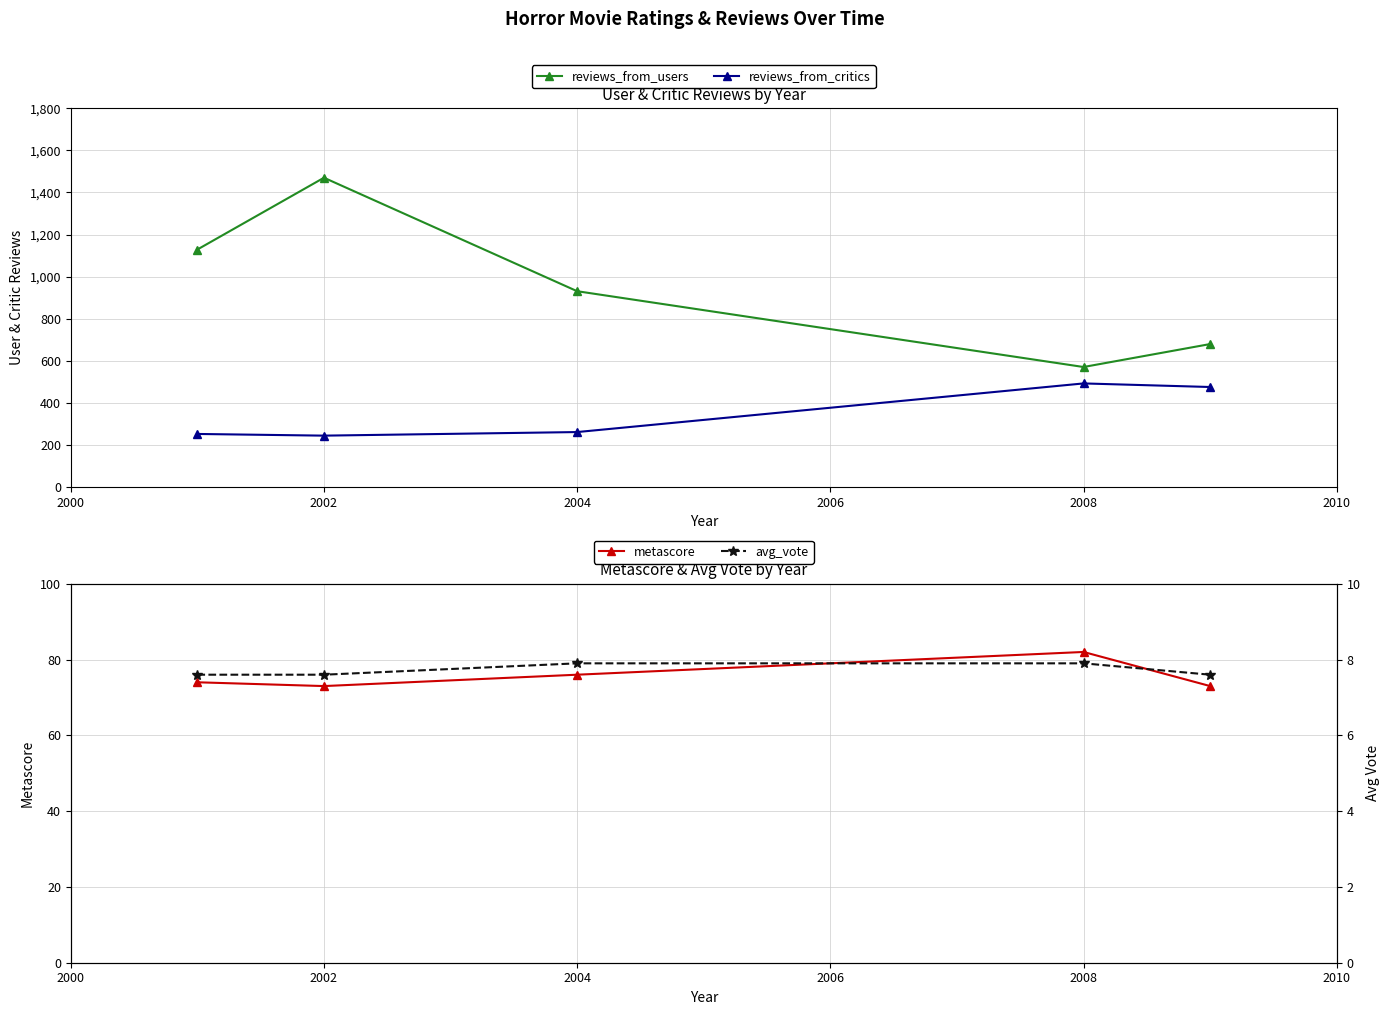

Which label corresponds to the largest value in the chart?

2002